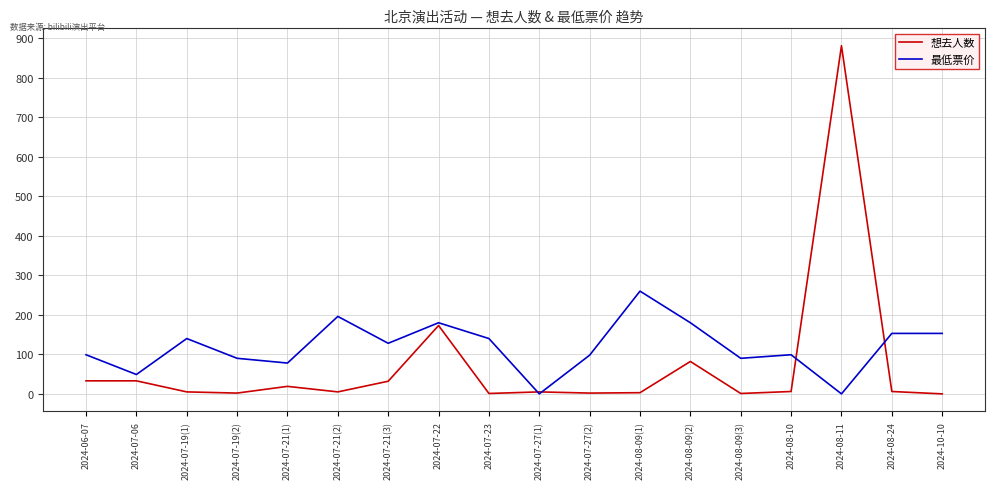

List the series in order of their overall mean, lowest first.

想去人数, 最低票价